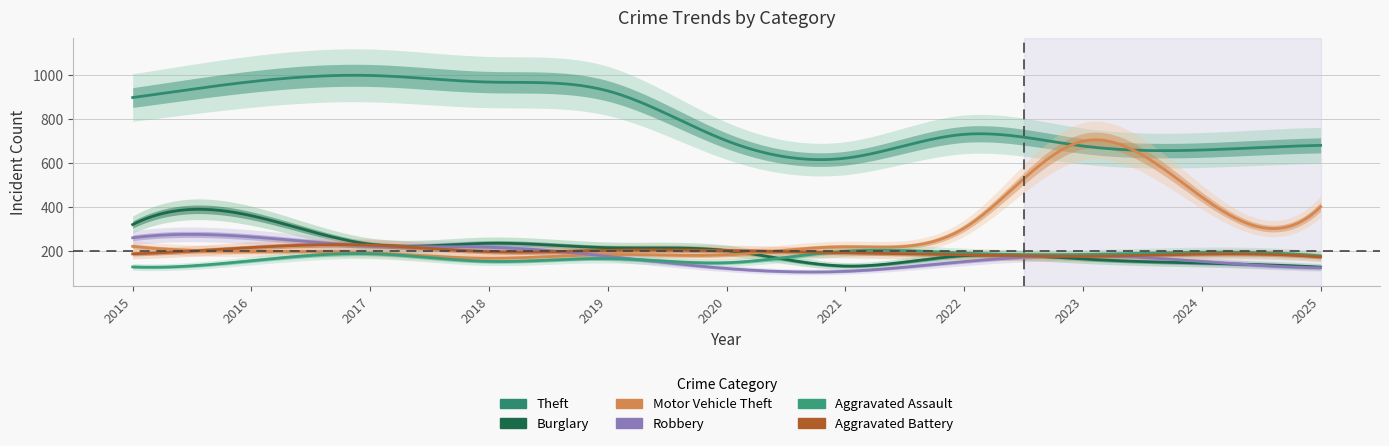

At which category is the sum across all series the highest?

2016